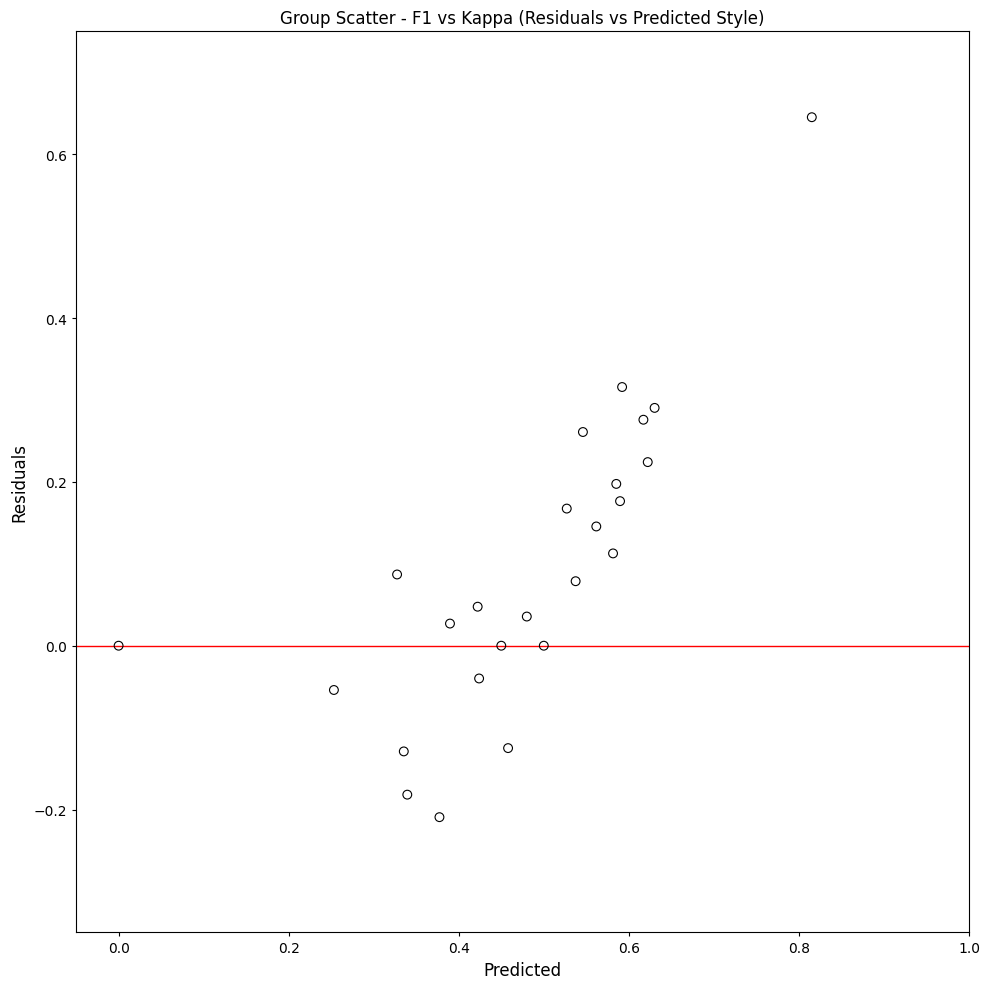

What is the range of Y values (max minus min)?

0.9